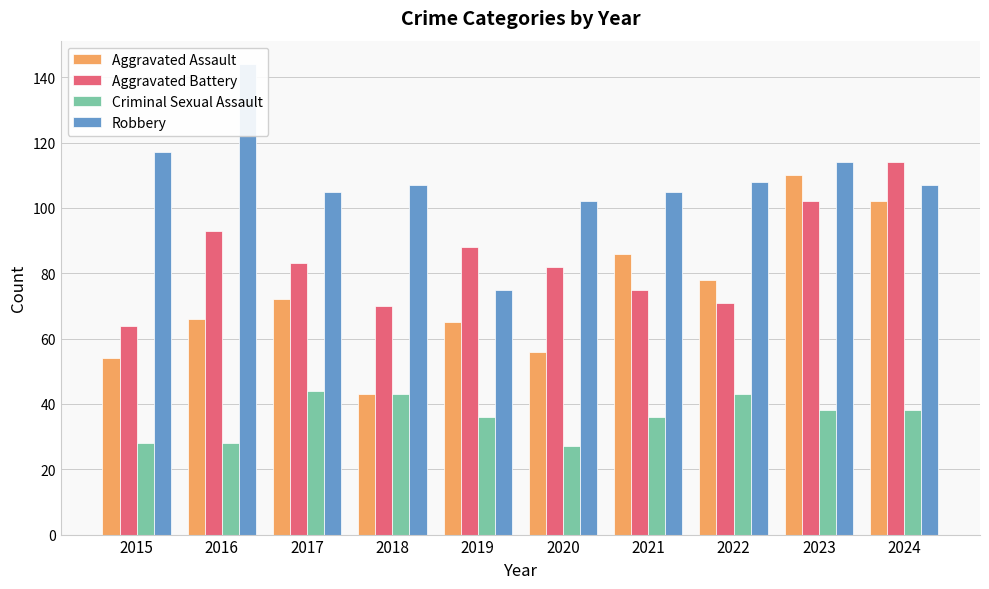

The Robbery series shows 149 at 2020. True or false?

False